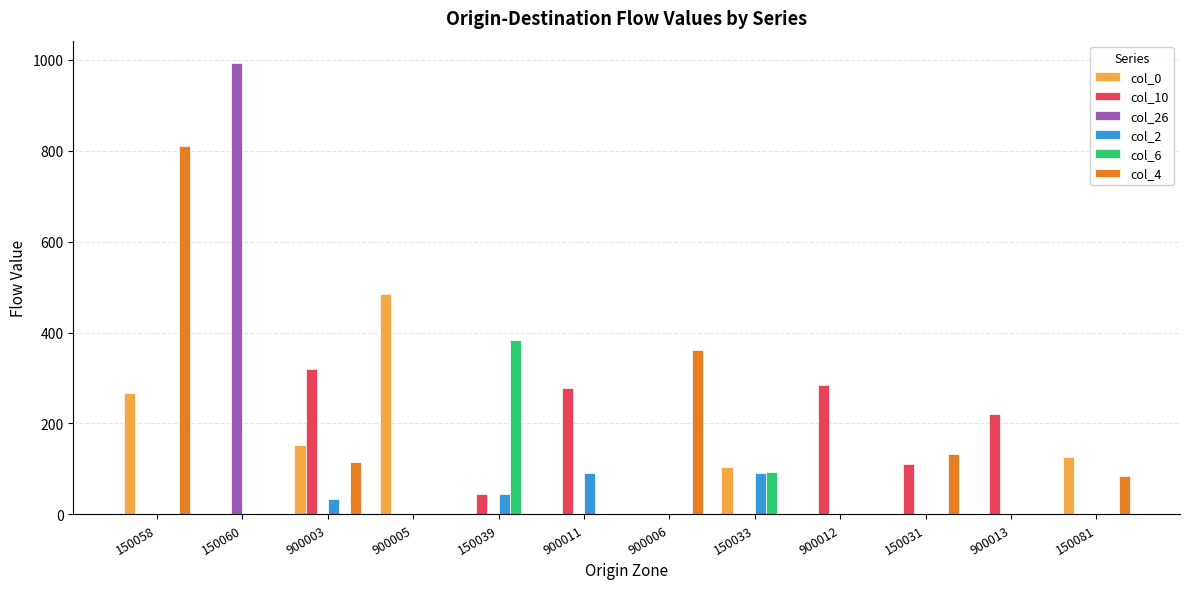

At which category does the chart reach its peak across all series?

150060